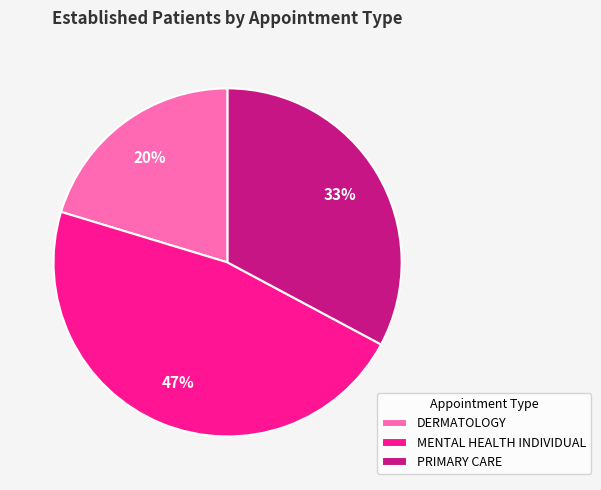

To the nearest percent, what is the difference between the largest and smallest slice percentages?

27%